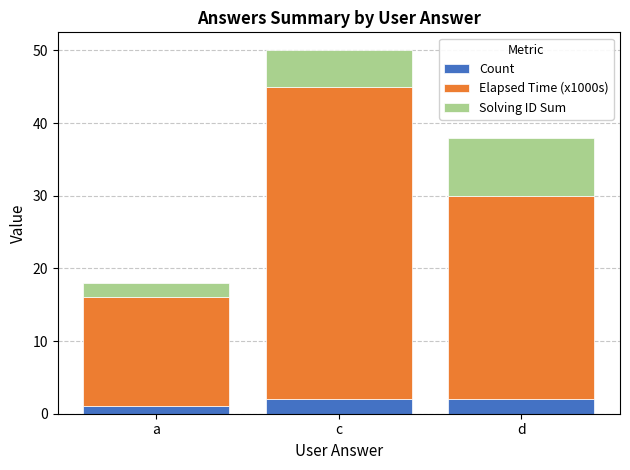

The Count series shows 2 at d. True or false?

True